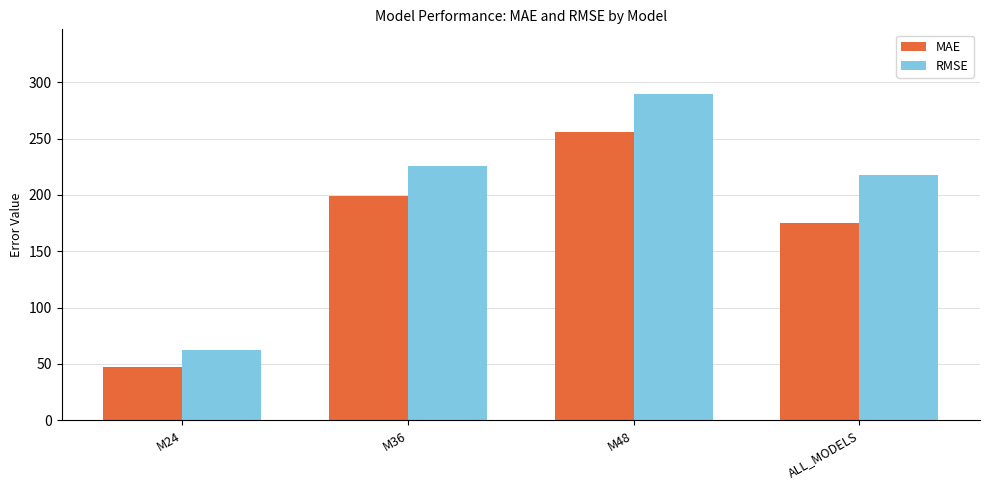

List the series in order of their overall mean, lowest first.

MAE, RMSE